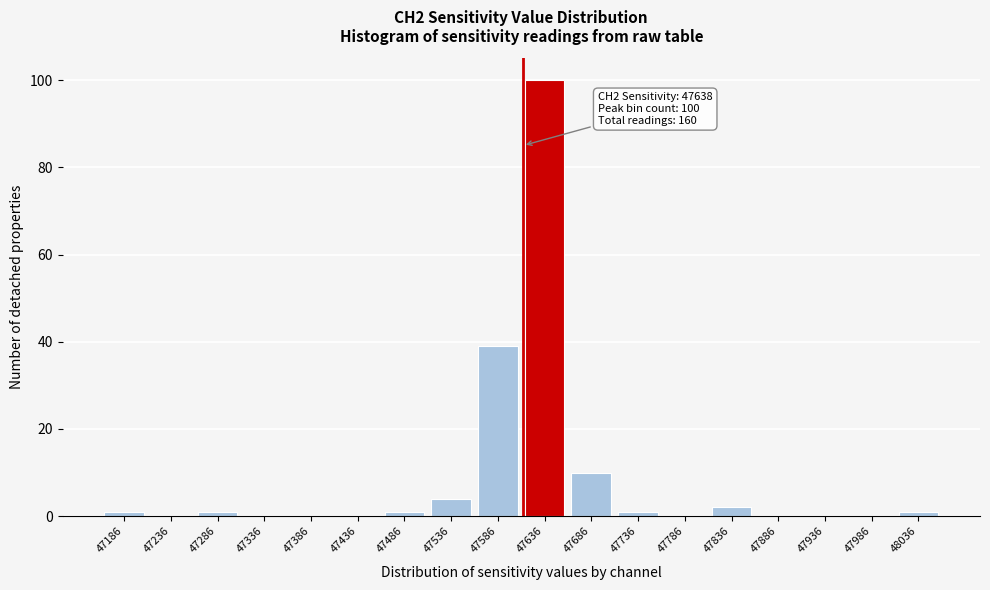

What is the change in value from 47536 to 47986?

-4